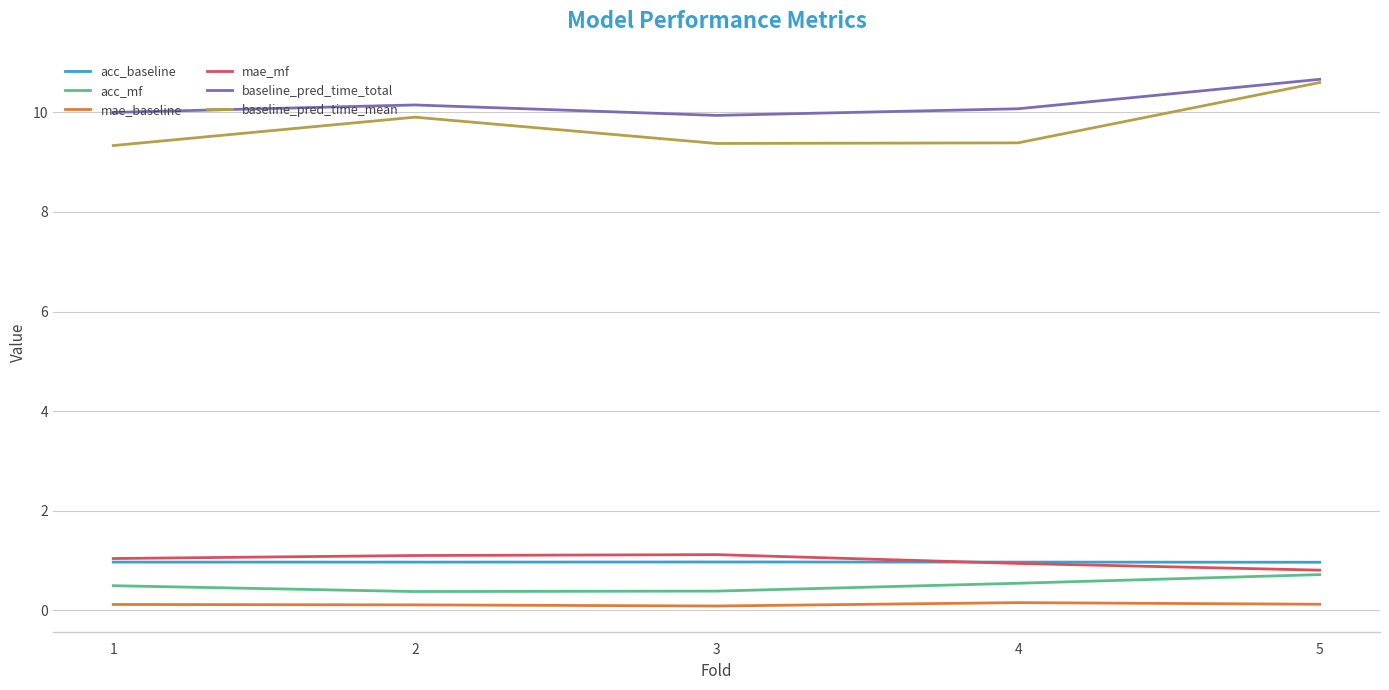

What is the spread (max minus min) of values at 4?

9.9